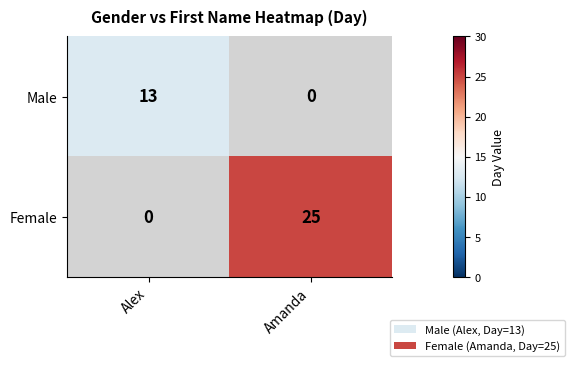

The Female series shows 37.1 at Amanda. True or false?

False